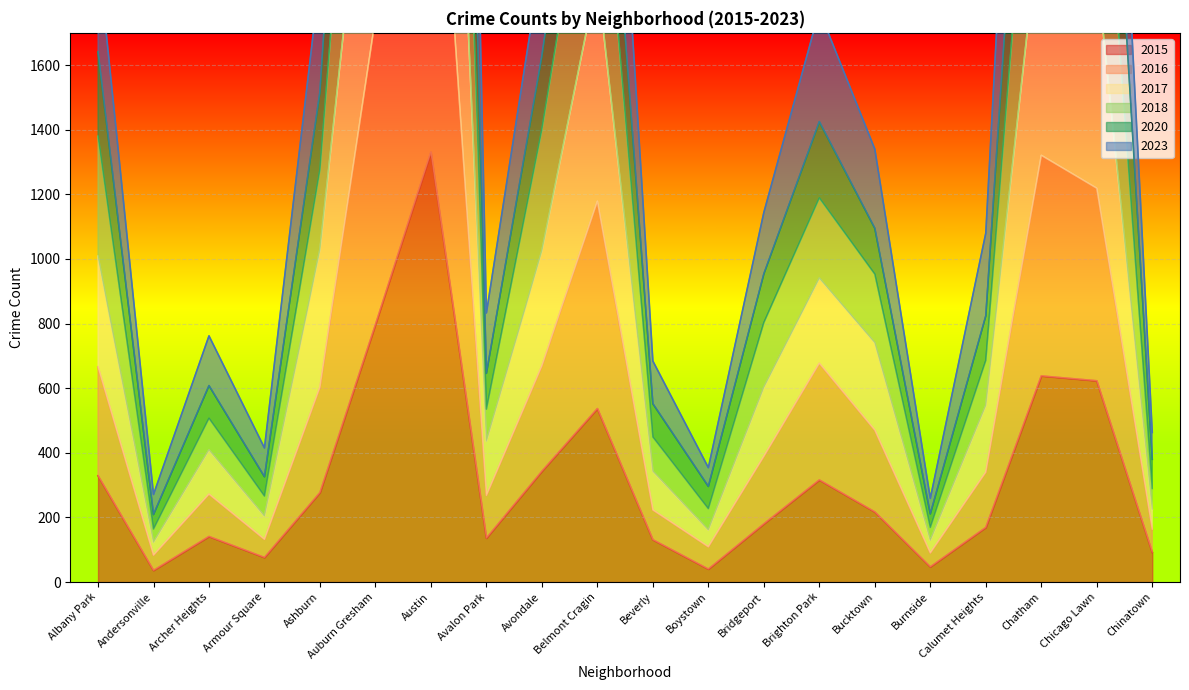

What is the sum of all 2016 values?

13388